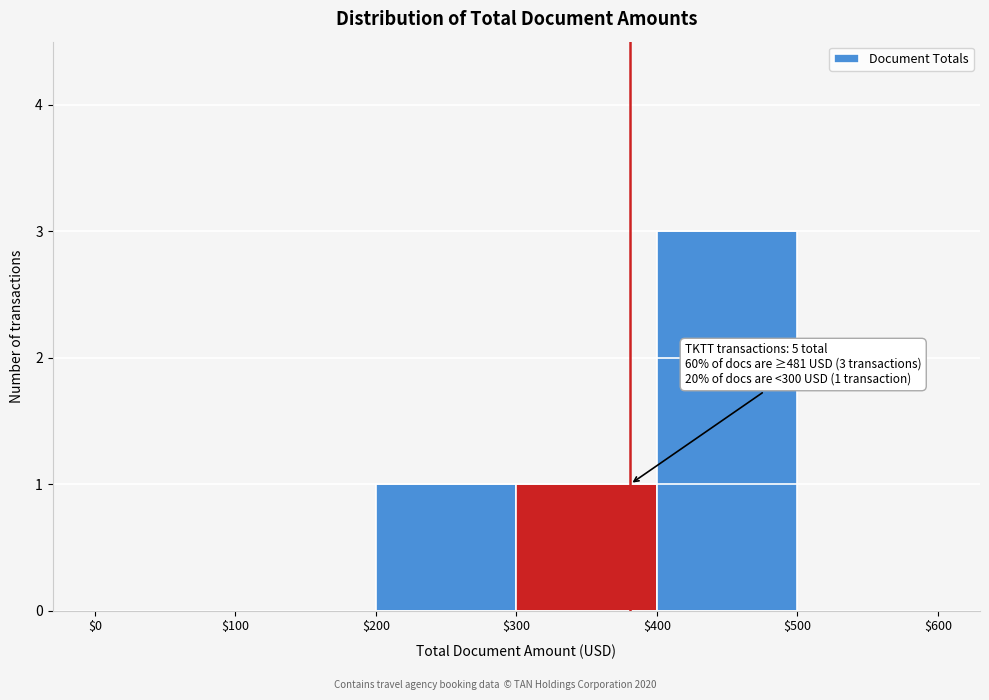

Over which range of the x-axis is the bar tallest?

$400 to $500